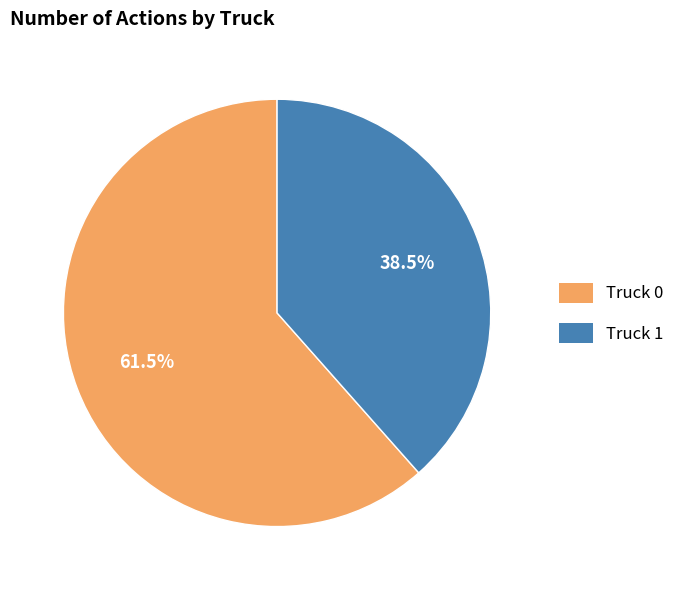

Rank the categories by value from highest to lowest.

Truck 0, Truck 1